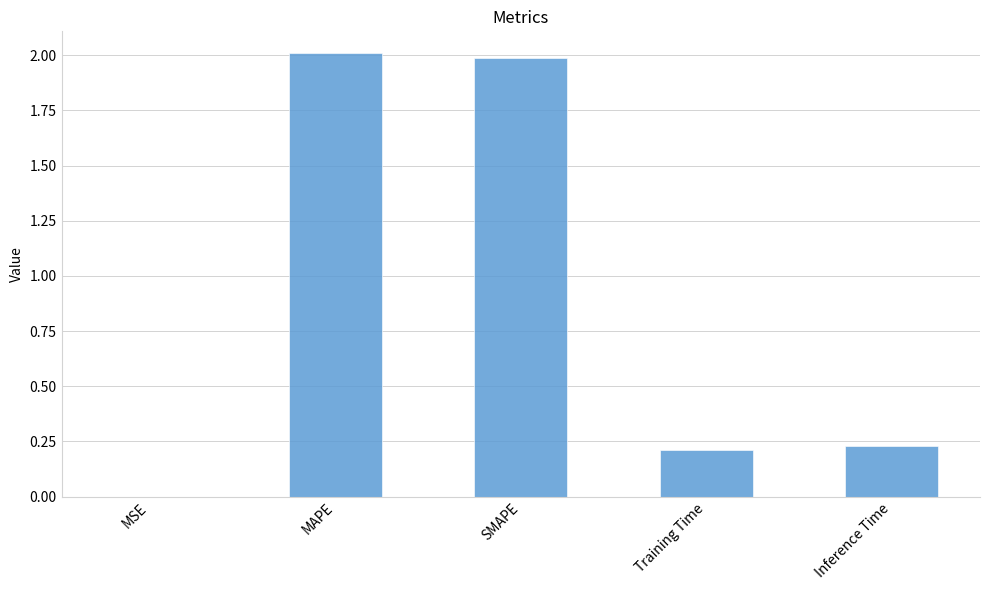

Which category has the highest value across all series?

MAPE